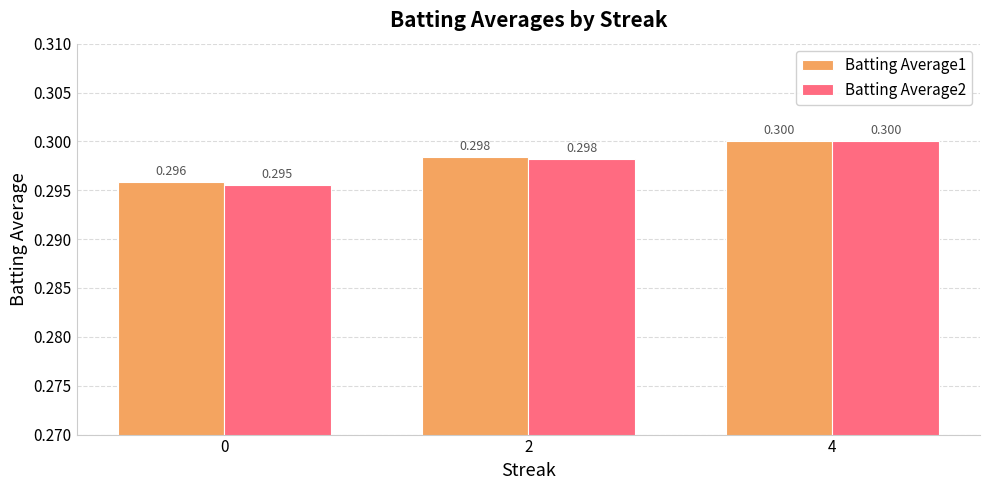

Rank the categories by Batting Average1 value from lowest to highest.

0, 2, 4